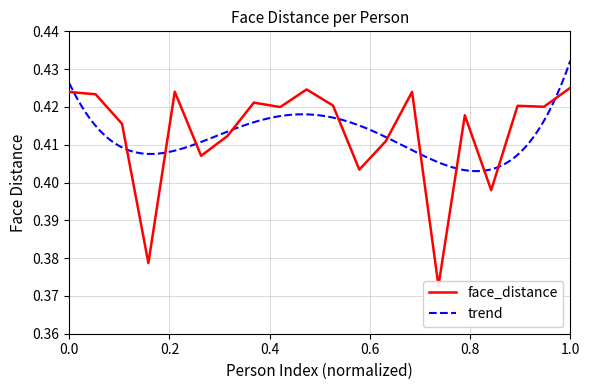

What is the value of the 10th point from the left?

0.4